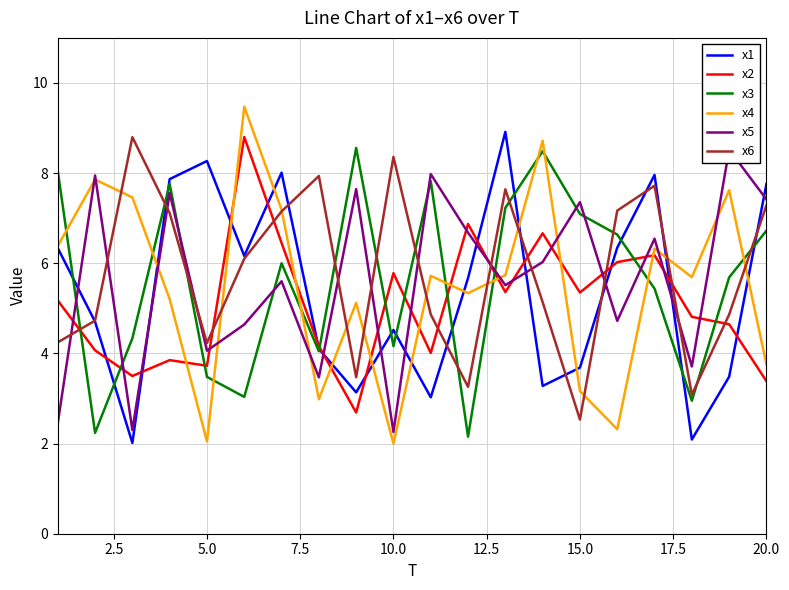

Which series ends up on top after the final intersection of x4 and x3?

x3